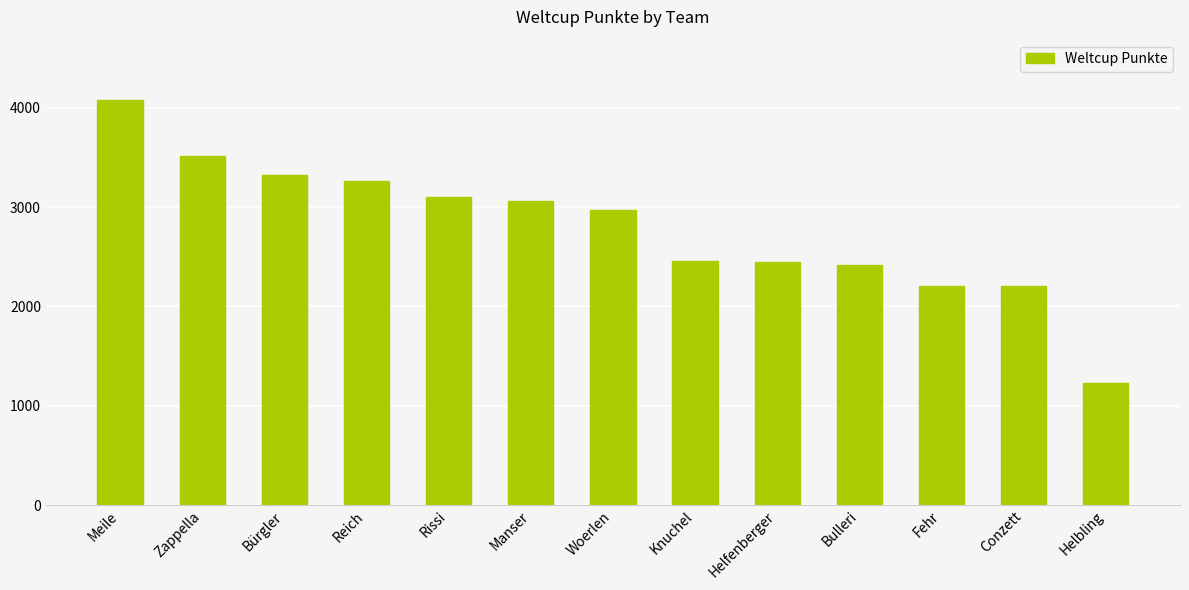

What is the label of the 6th bar from the left?

Manser